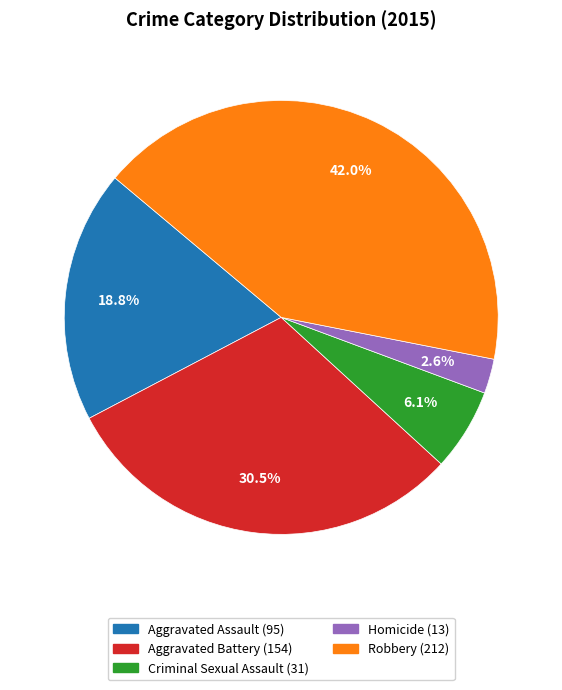

Which slice is the smallest?

Homicide